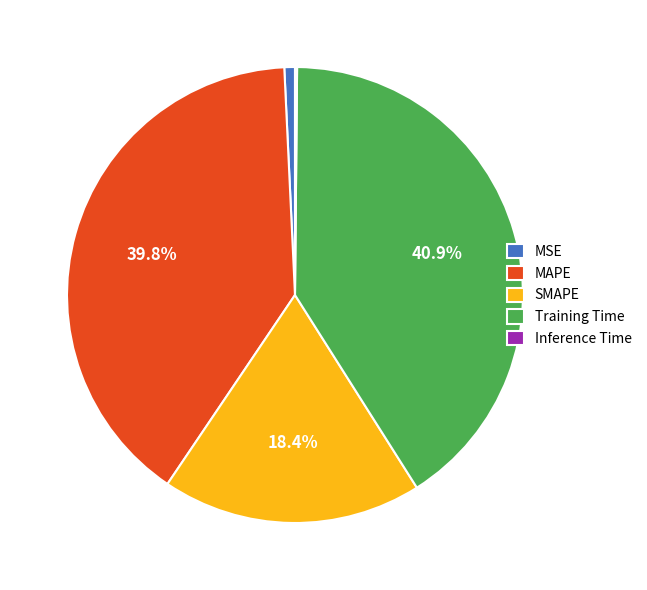

Which slice is the largest?

Training Time